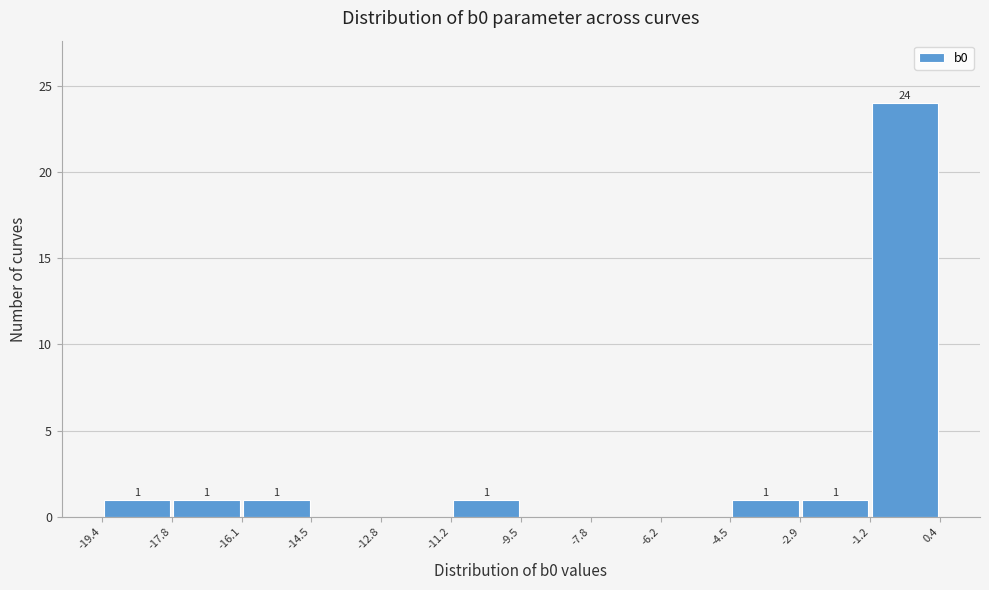

Over which range of the x-axis is the bar tallest?

-1.2 to 0.4